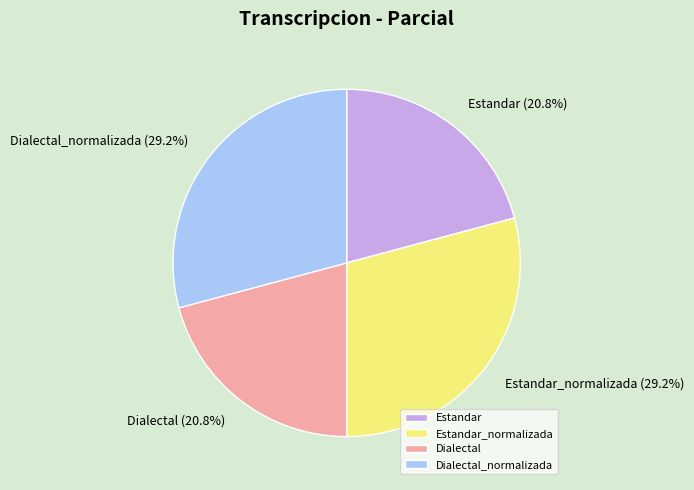

Is there any slice that represents more than half of the pie?

No